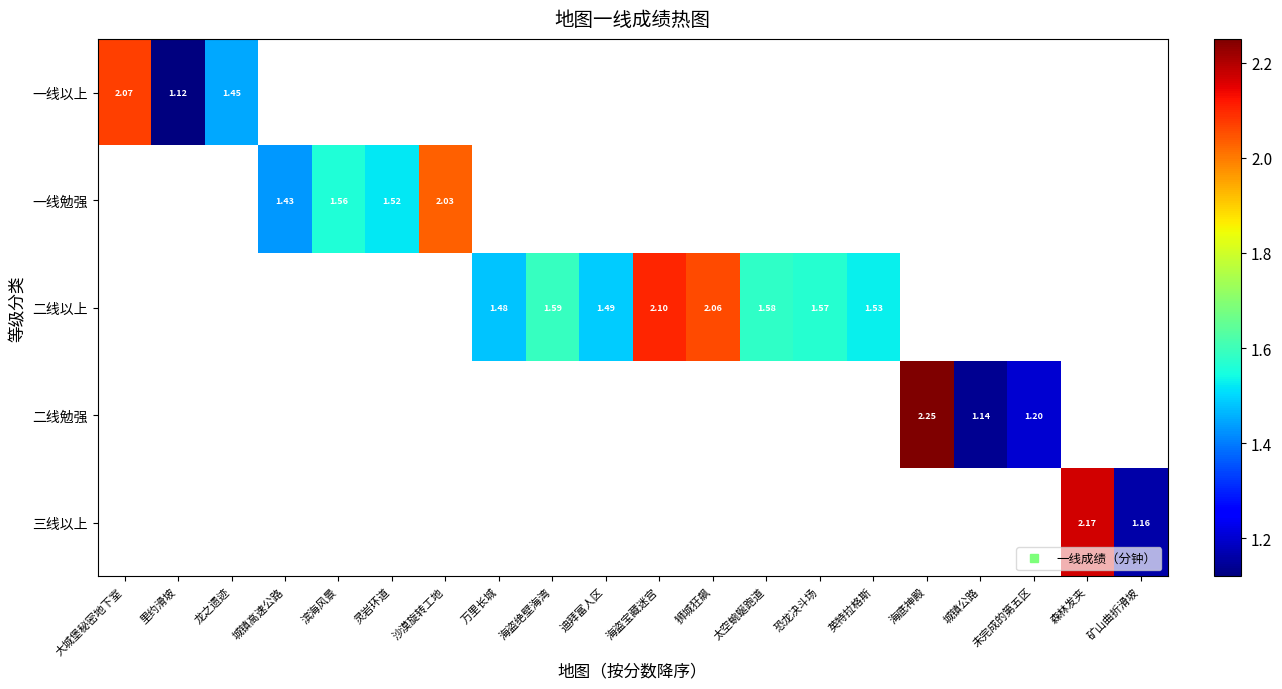

How many series are shown in this chart?

5